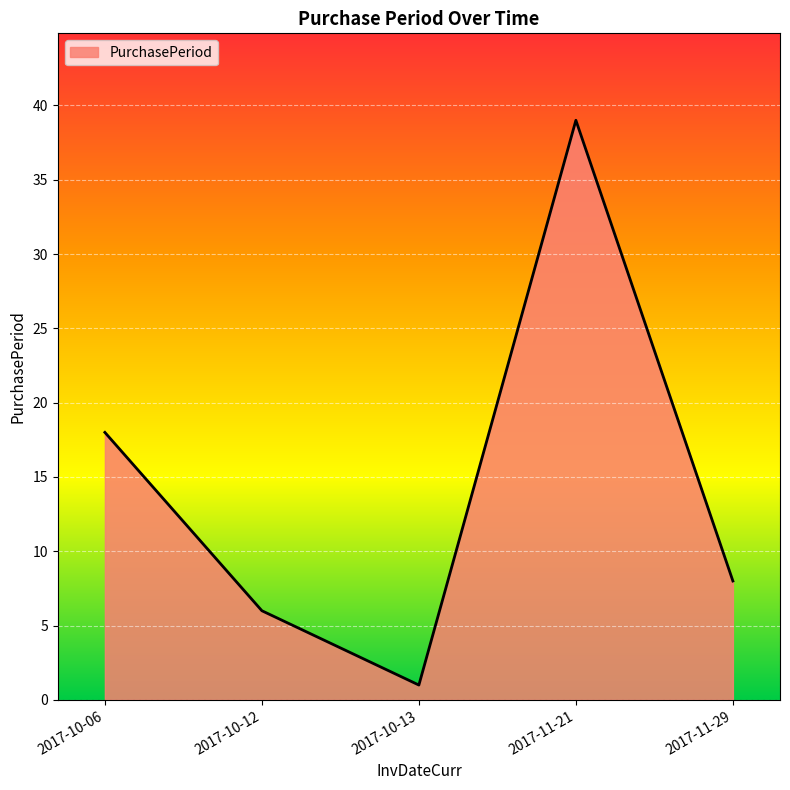

True or false: there are more than 1 points higher than both neighbors.

False